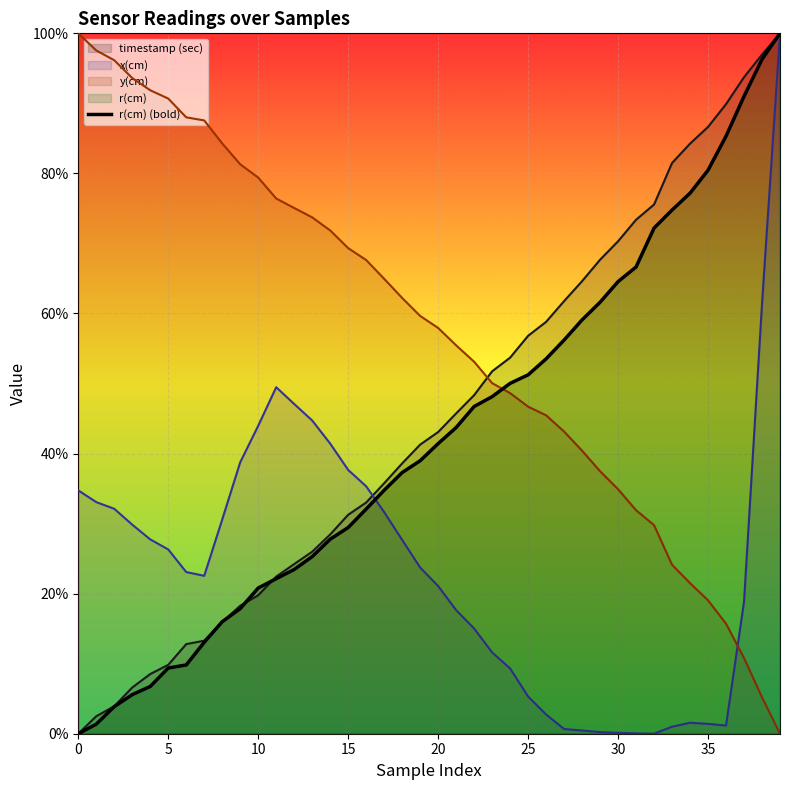

How many lines are shown in the chart?

1